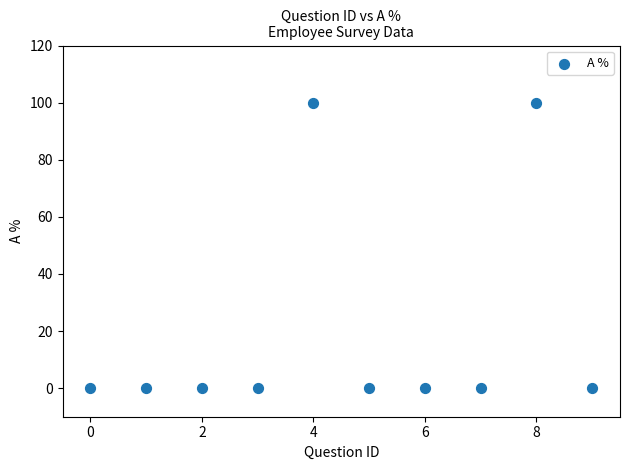

What is the range of Y values (max minus min)?

100